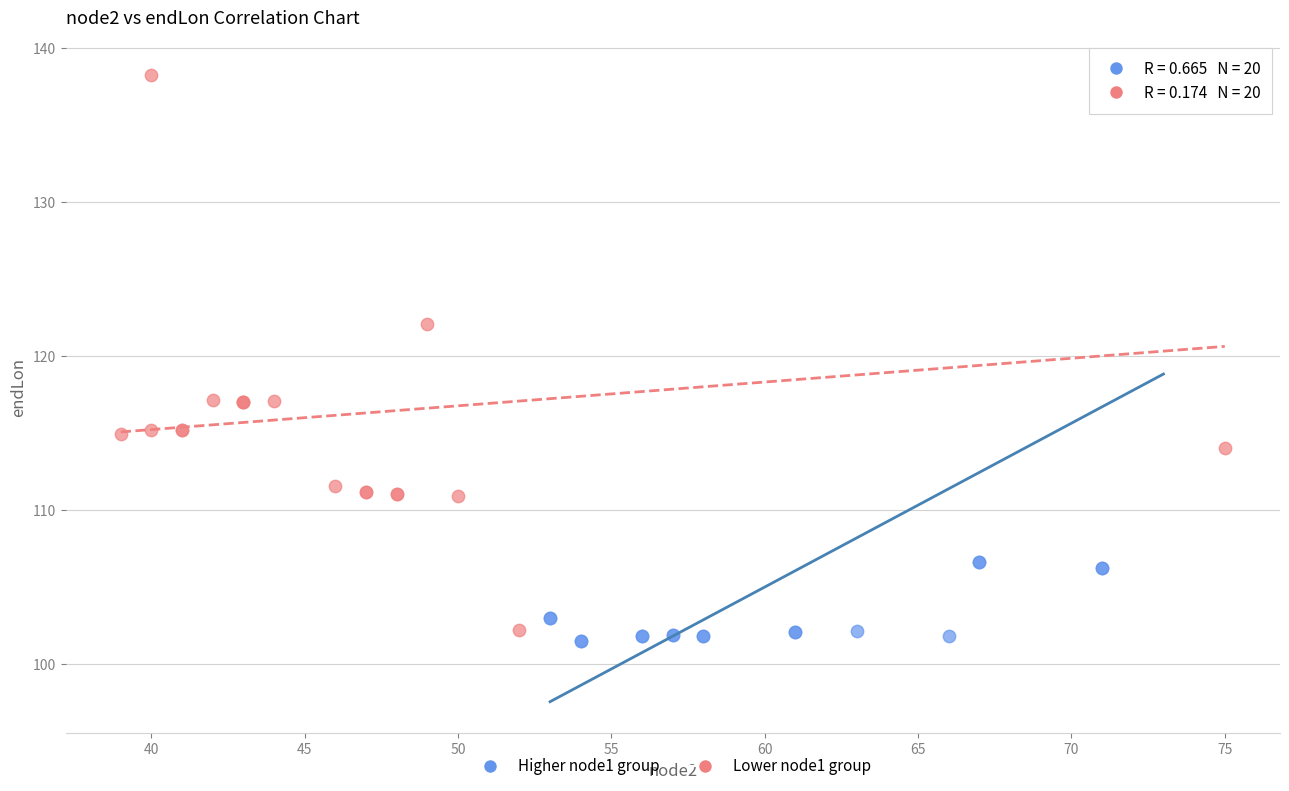

What are all the series names shown in the legend?

Higher node1 group, Lower node1 group